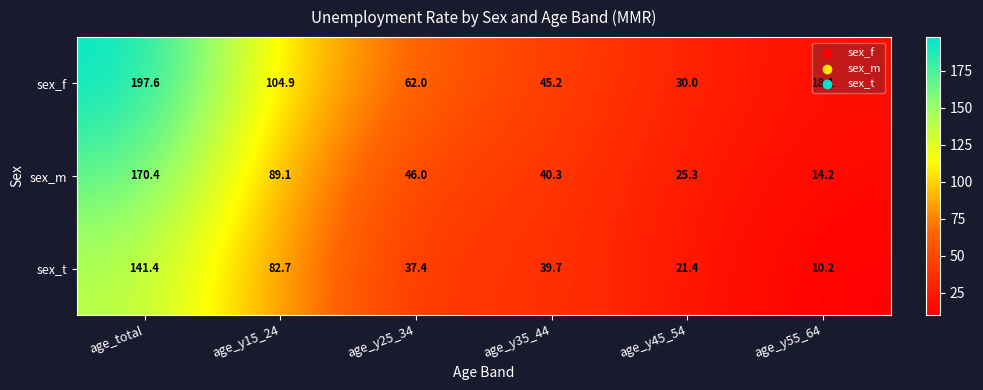

What is the difference between the second highest and second lowest values in the sex_f series?

74.9